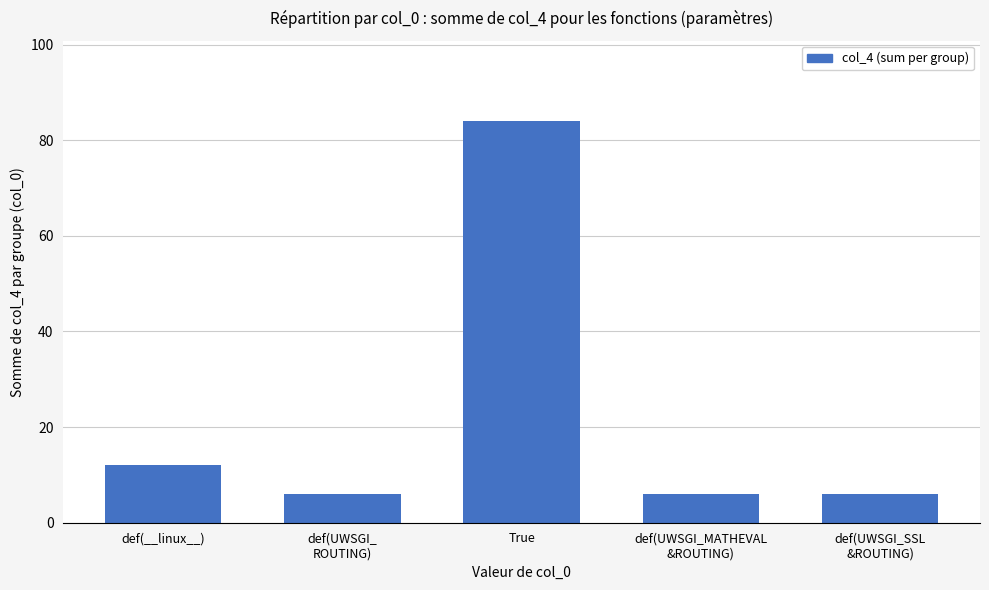

What is the average value?

23